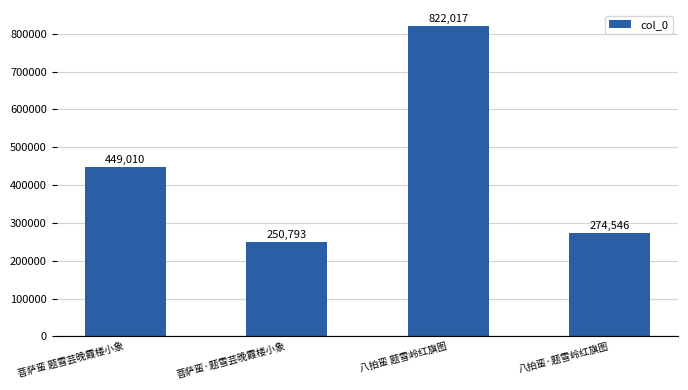

Reading left to right, what are all the values shown in this chart?

菩萨蛮 题雪芸晚霞楼小象=449010	菩萨蛮·题雪芸晚霞楼小象=250793	八拍蛮 题雪岭红旗图=822017	八拍蛮·题雪岭红旗图=274546